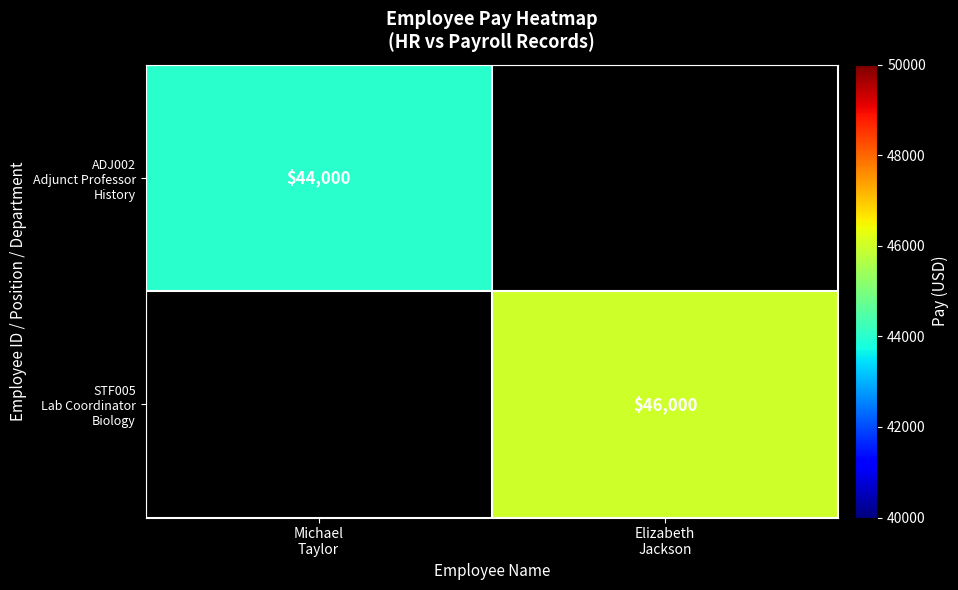

At which category does the chart reach its minimum across all series?

Michael
Taylor